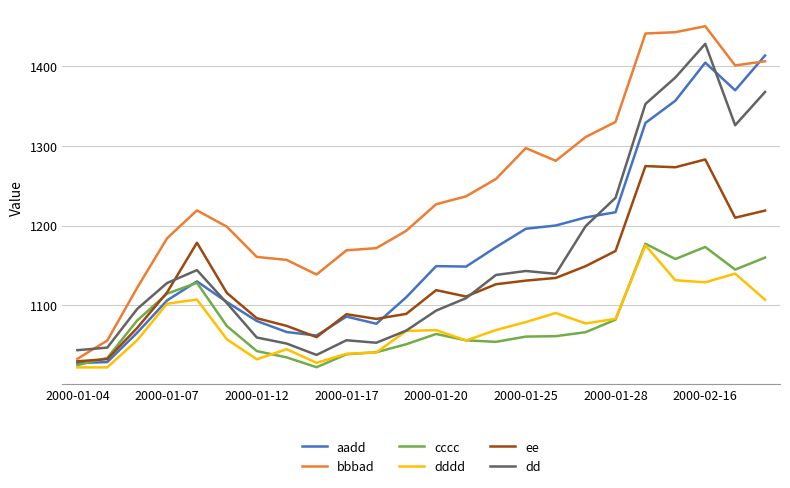

Which series has the largest total across all categories?

bbbad